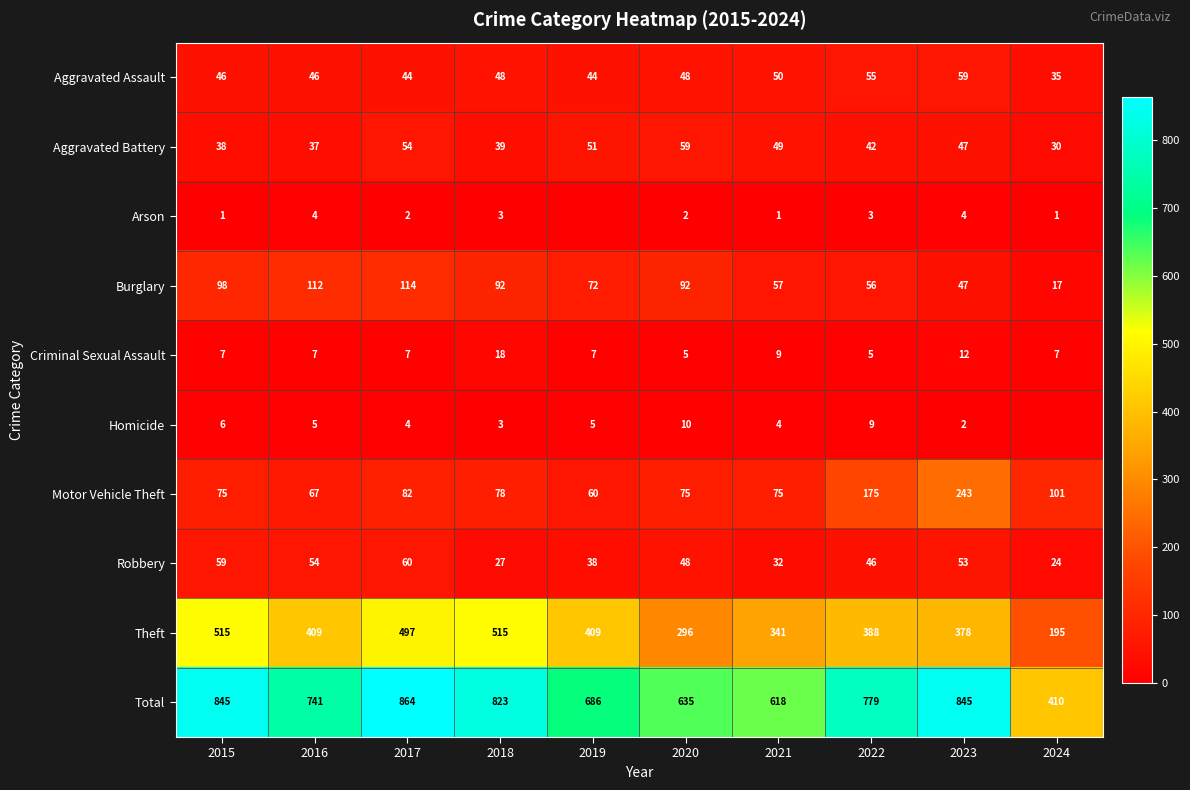

What is the difference between the highest and lowest values at 2023?

843